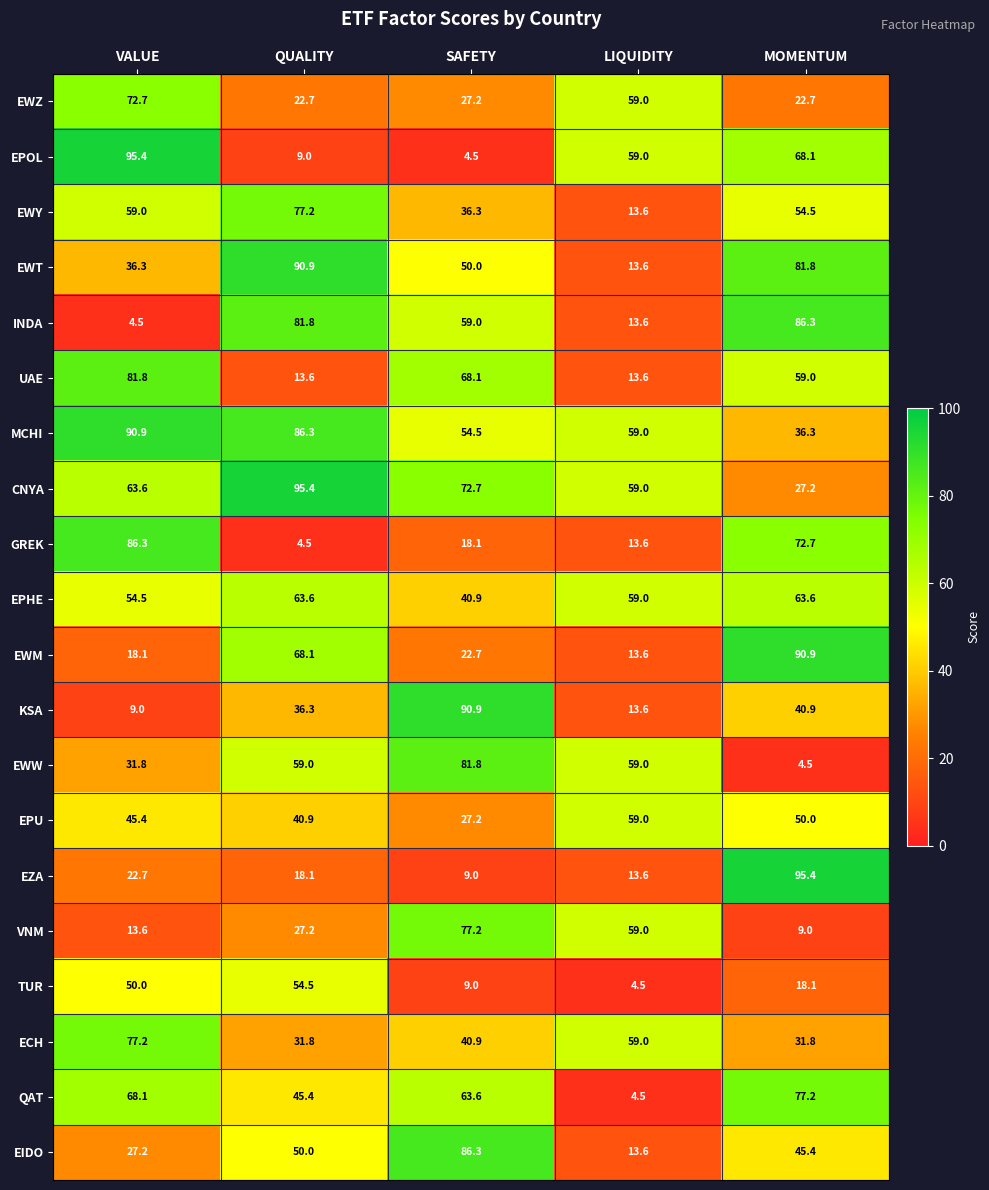

Rank the series at MOMENTUM from highest to lowest value.

EZA, EWM, INDA, EWT, QAT, GREK, EPOL, EPHE, UAE, EWY, EPU, EIDO, KSA, MCHI, ECH, CNYA, EWZ, TUR, VNM, EWW